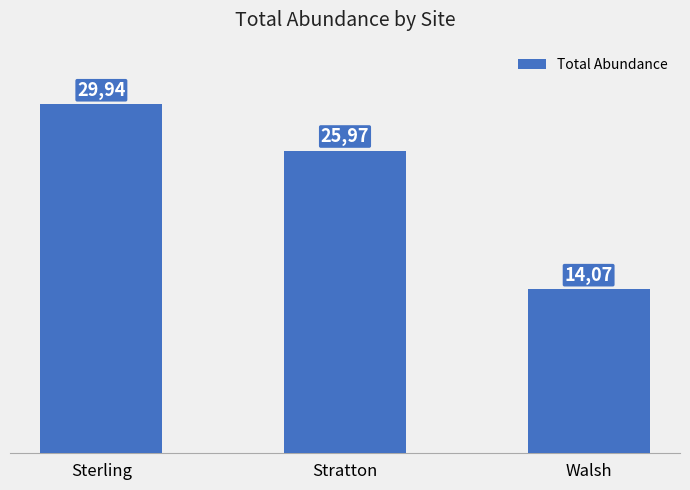

What is the sum of the values at Stratton and Sterling?

55.9